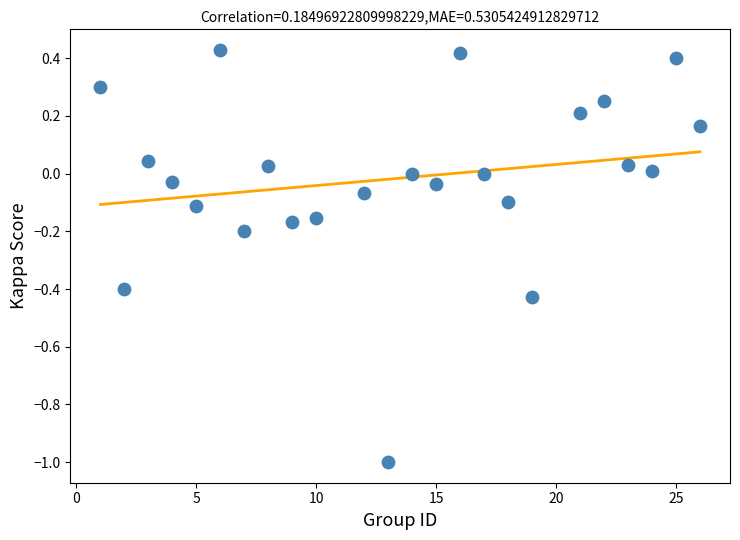

What is the range of X values (max minus min)?

25.0